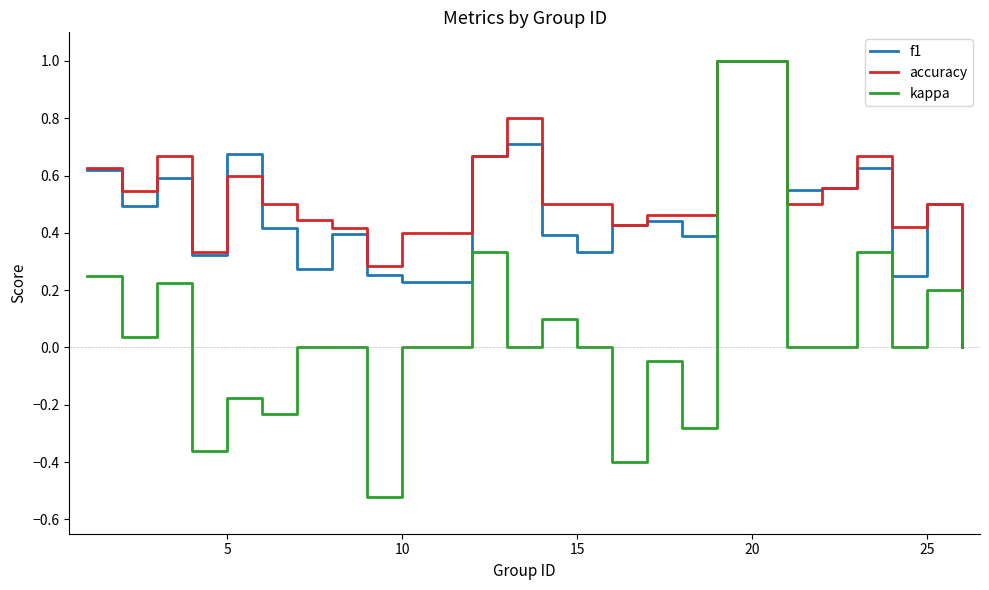

Which series has the widest spread of values?

kappa